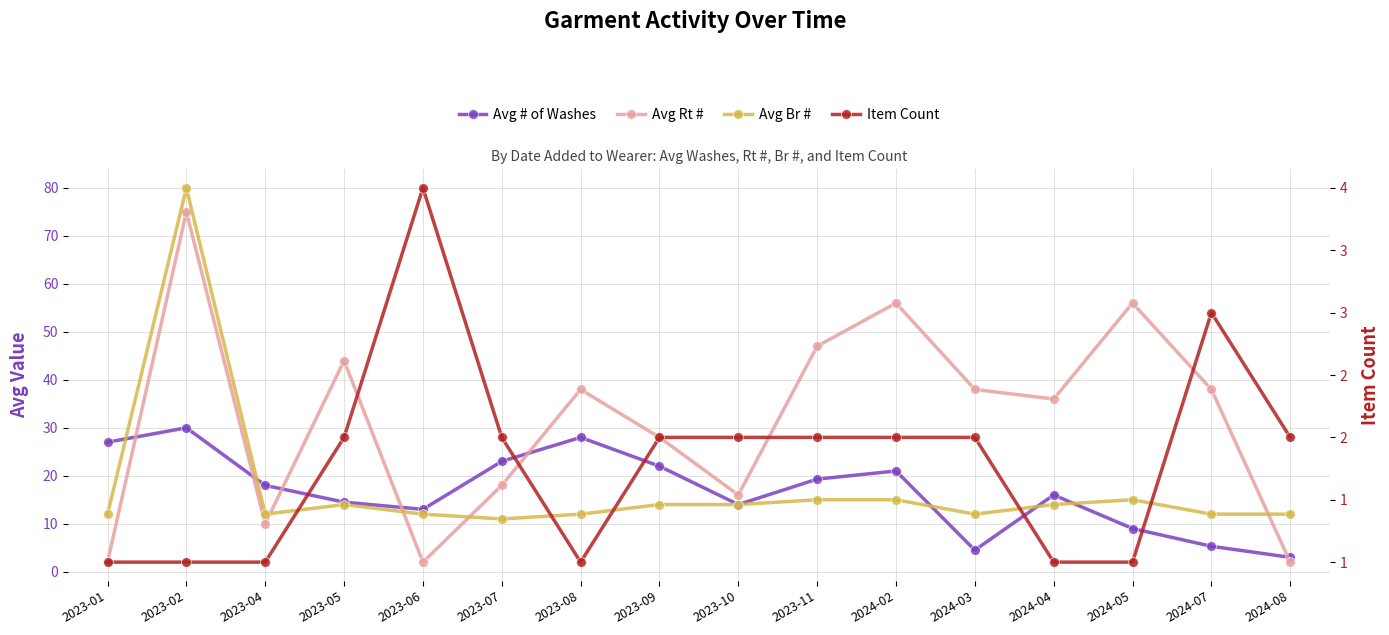

The value of Avg # of Washes at 2024-07 is 3.5. True or false?

False